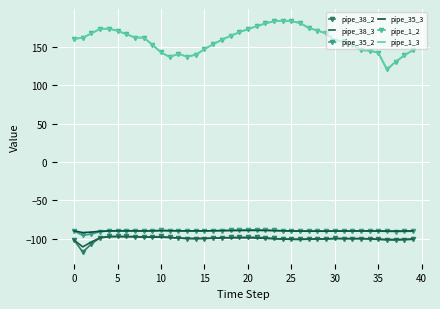

Reading left to right, extract all data points from this chart.

pipe_38_2: -101.9	-117.6	-106.8	-98.7	-97.1	-97.0	-97.1	-97.2	-97.9	-97.7	-97.2	-98.2	-99.2	-99.9	-100.1	-99.9	-99.4	-98.9	-98.4	-98.2	-98.1	-98.2	-98.8	-99.7	-100.5	-100.8	-101.0	-100.6	-100.5	-100.5	-99.7	-99.9	-100.0	-99.8	-100.3	-101.0	-101.7	-101.9	-101.5	-100.9
pipe_38_3: -101.9	-110.7	-104.1	-98.8	-97.5	-97.4	-97.5	-97.6	-98.0	-98.1	-98.0	-98.6	-99.2	-99.6	-99.7	-99.6	-99.3	-99.0	-98.9	-98.8	-99.0	-99.2	-99.6	-100.2	-100.5	-100.7	-100.7	-100.5	-100.3	-100.3	-99.9	-100.0	-100.1	-100.0	-100.3	-100.6	-101.0	-101.1	-100.8	-100.3
pipe_35_2: -89.8	-95.8	-93.9	-90.9	-89.8	-89.6	-89.6	-89.6	-89.8	-89.6	-89.1	-89.4	-89.7	-90.0	-90.1	-90.0	-89.8	-89.4	-89.1	-88.9	-88.6	-88.5	-88.7	-89.2	-89.7	-90.0	-90.3	-90.2	-90.3	-90.3	-90.0	-89.9	-89.9	-89.8	-89.9	-90.2	-90.5	-90.7	-90.6	-90.3
pipe_35_3: -89.8	-92.1	-91.4	-90.3	-90.0	-89.9	-89.9	-89.9	-90.0	-89.9	-89.6	-89.7	-89.8	-89.9	-89.9	-89.8	-89.7	-89.5	-89.4	-89.3	-89.2	-89.2	-89.3	-89.6	-89.8	-89.9	-90.1	-90.1	-90.1	-90.1	-90.0	-90.0	-90.0	-89.9	-90.0	-90.0	-90.1	-90.1	-90.0	-89.9
pipe_1_2: 160.4	161.9	167.7	173.5	173.8	171.0	166.7	162.2	162.1	153.0	142.9	136.9	140.9	137.4	139.7	147.0	153.5	159.2	164.4	169.1	173.2	176.9	180.6	183.4	184.3	183.2	181.3	174.6	171.4	167.6	158.0	157.4	152.8	145.9	145.2	142.4	120.6	130.8	138.9	146.0
pipe_1_3: 160.4	161.9	167.8	173.5	173.8	171.0	166.7	162.1	162.1	152.9	142.9	136.8	140.9	137.3	139.7	147.1	153.5	159.3	164.4	169.1	173.2	176.9	180.6	183.4	184.3	183.2	181.3	174.6	171.3	167.5	157.9	157.4	152.8	145.8	145.2	142.4	120.5	130.8	138.9	146.0